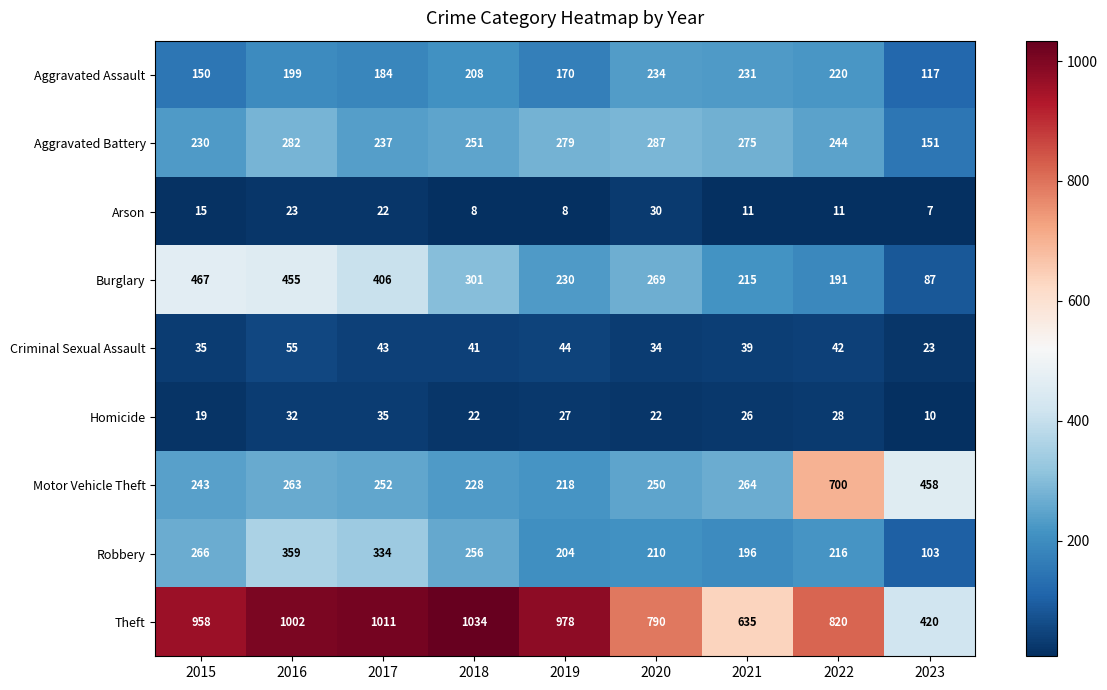

What is the spread (max minus min) of values at 2022?

809